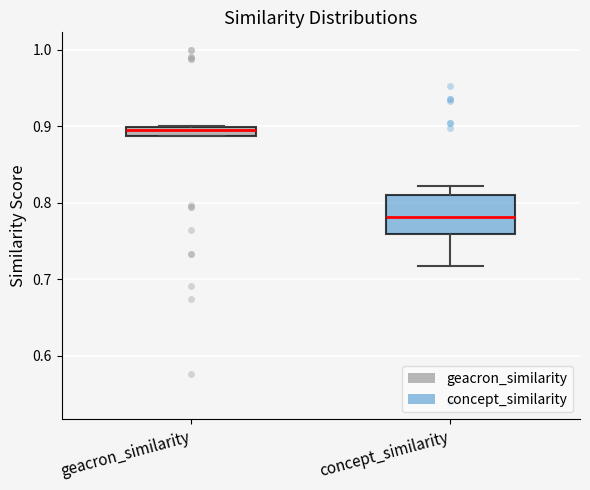

Which box's median line is the lowest?

concept_similarity